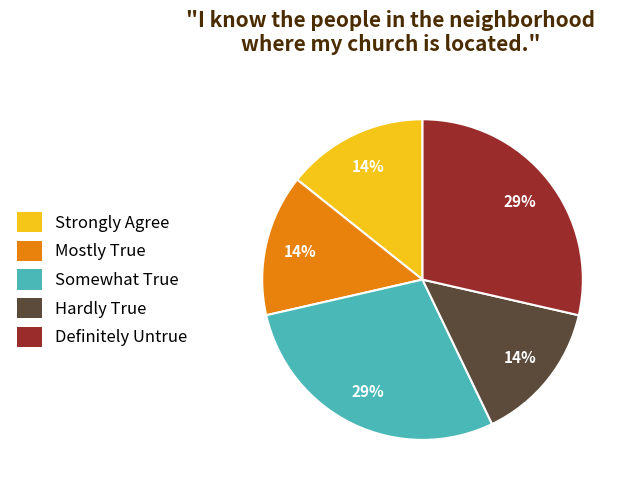

Do Definitely Untrue and Strongly Agree together represent more than half of the pie?

No